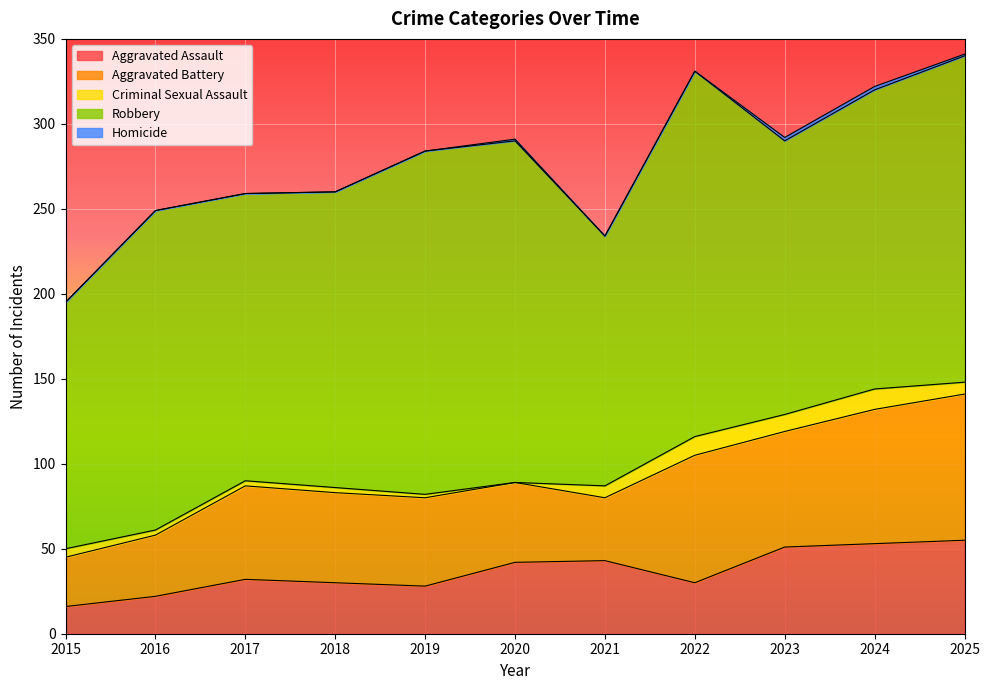

Reading right to left, extract all data points from this chart.

Aggravated Assault: 55	53	51	30	43	42	28	30	32	22	16
Aggravated Battery: 86	79	68	75	37	47	52	53	55	36	29
Criminal Sexual Assault: 7	12	10	11	7	0	2	3	3	3	5
Robbery: 192	176	161	215	147	201	202	174	169	188	145
Homicide: 1	2	2	0	0	1	0	0	0	0	0